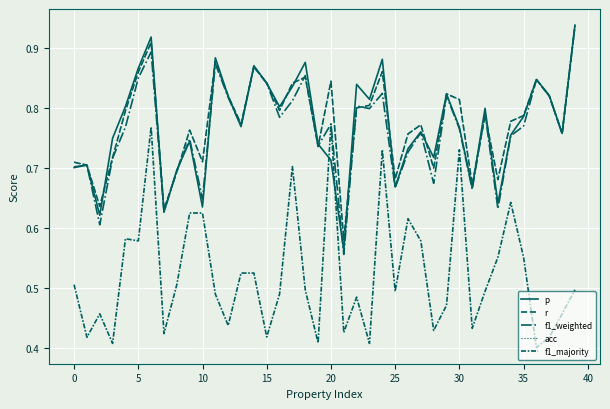

Is this an area chart (filled region under the line)?

No